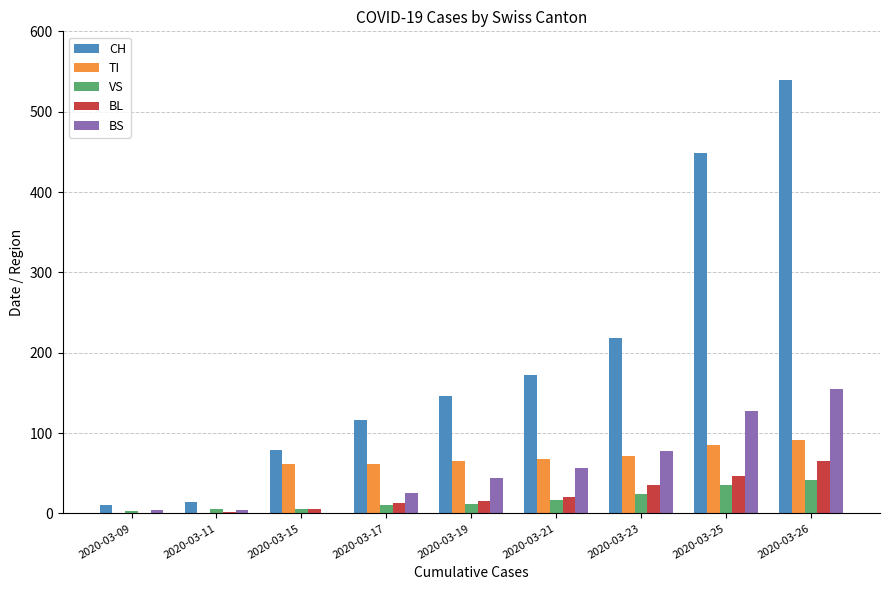

How many categories are shown in the chart?

9